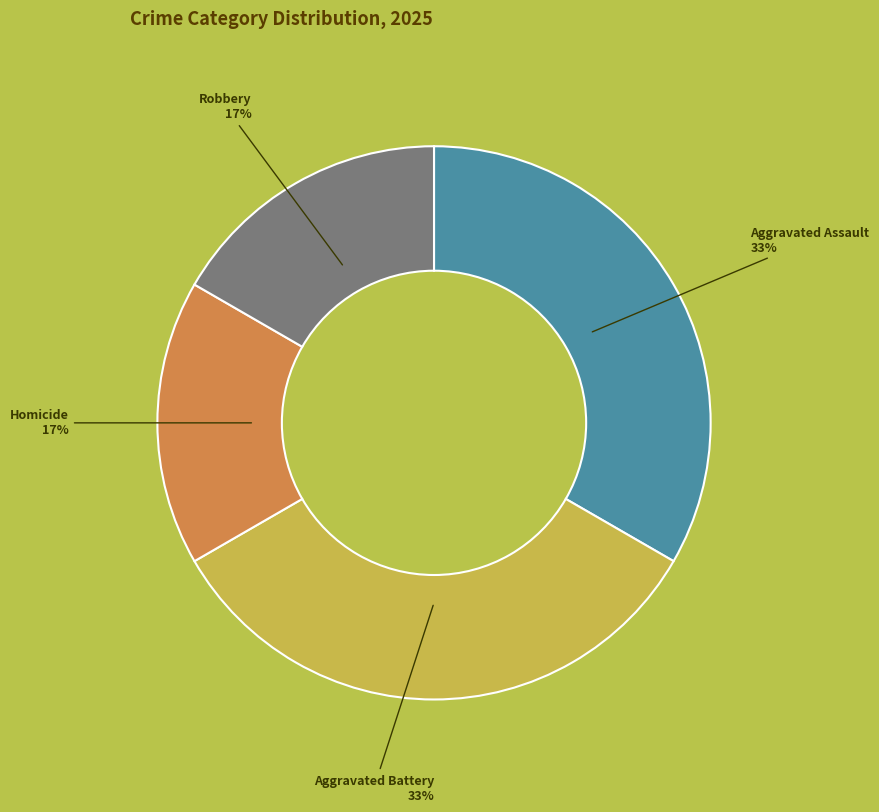

Approximately how many times larger is the value at Aggravated Battery compared to Aggravated Assault?

1.0